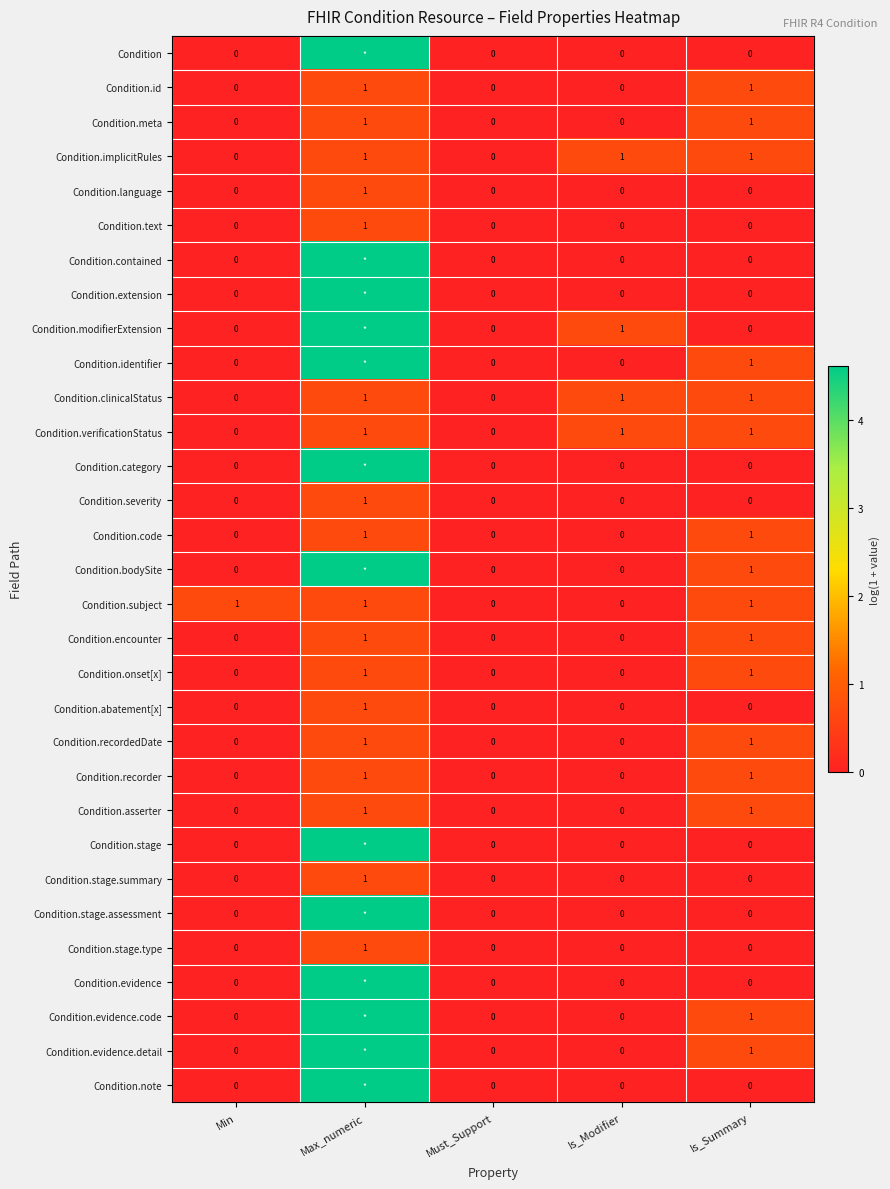

At which label does Condition.text reach its peak?

Max_numeric